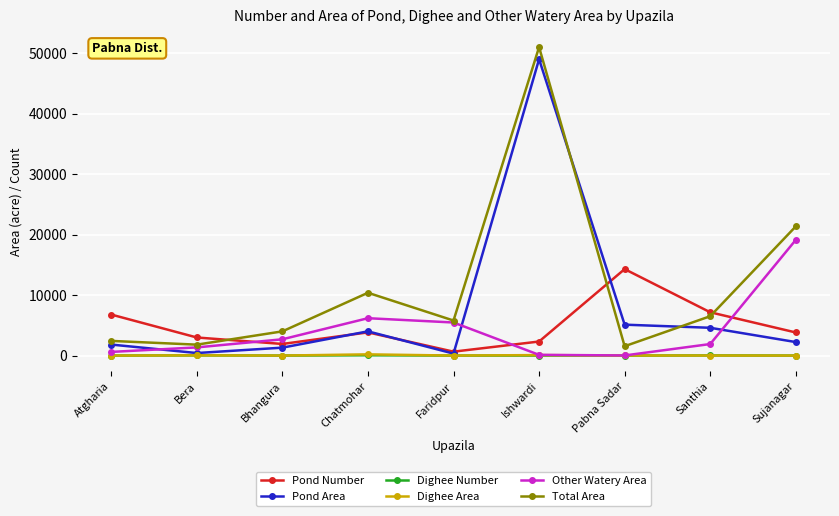

How many lines are shown in the chart?

6